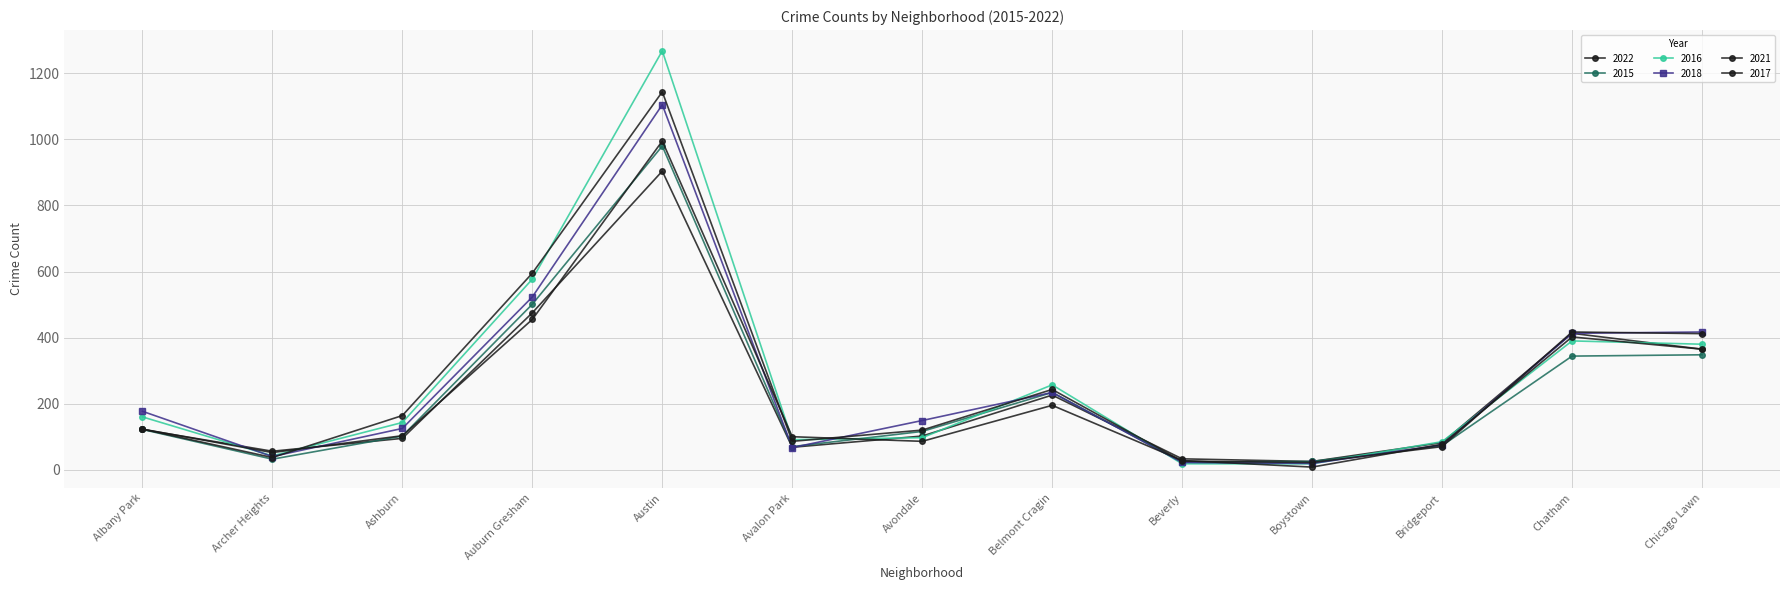

What is the difference between the highest and lowest values at Ashburn?

69